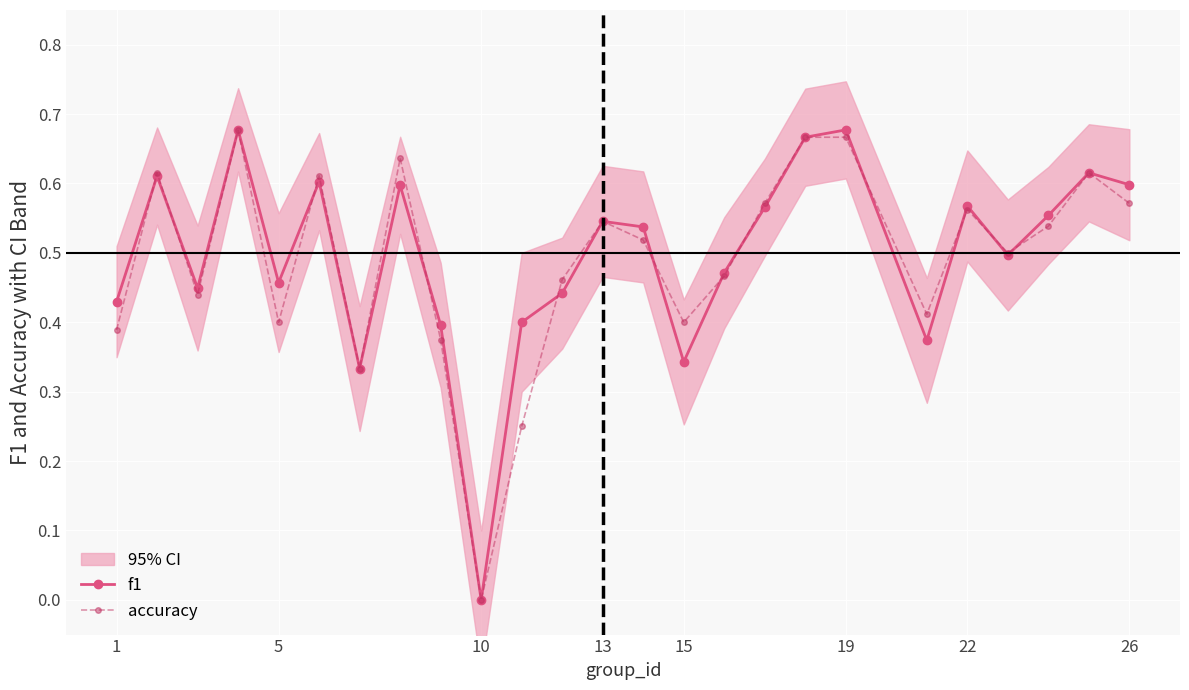

True or false: f1 has a value of 0.0 at 10.

True